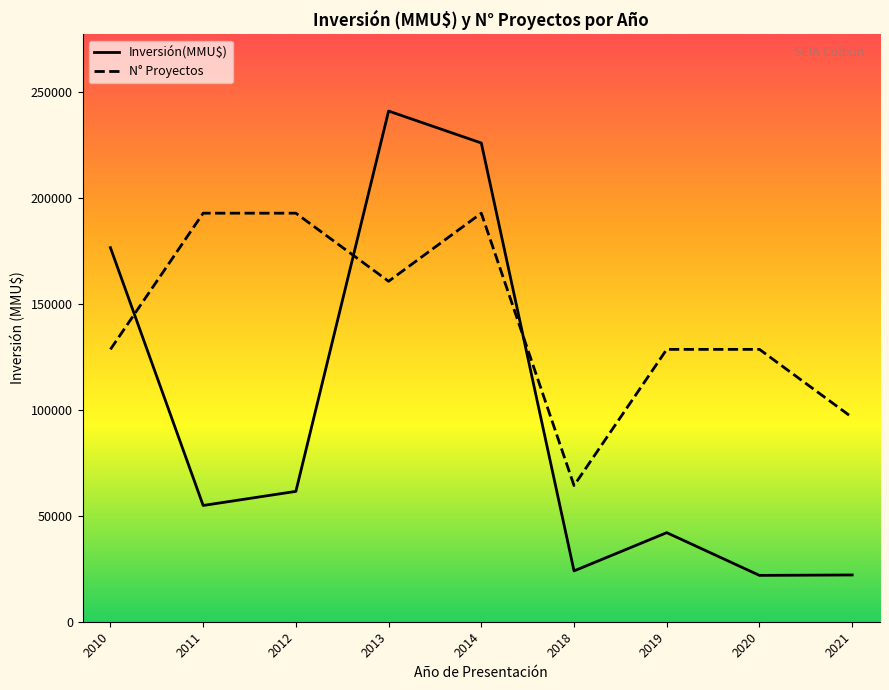

What is the total value across all series at 2021?

118520.0